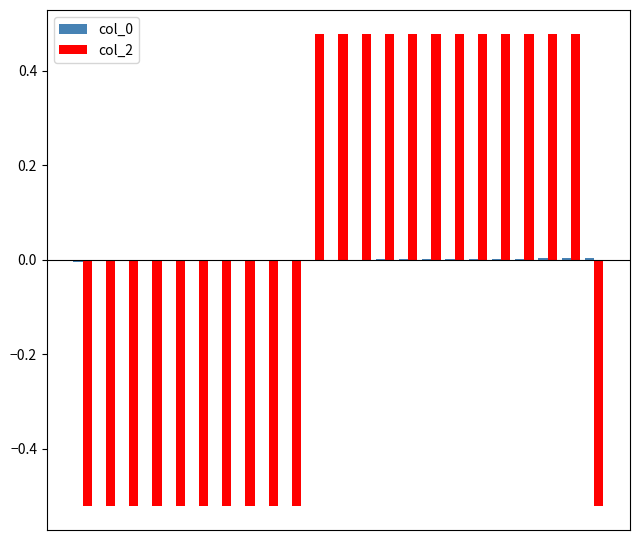

How many col_2 values are between 0 and 1?

12